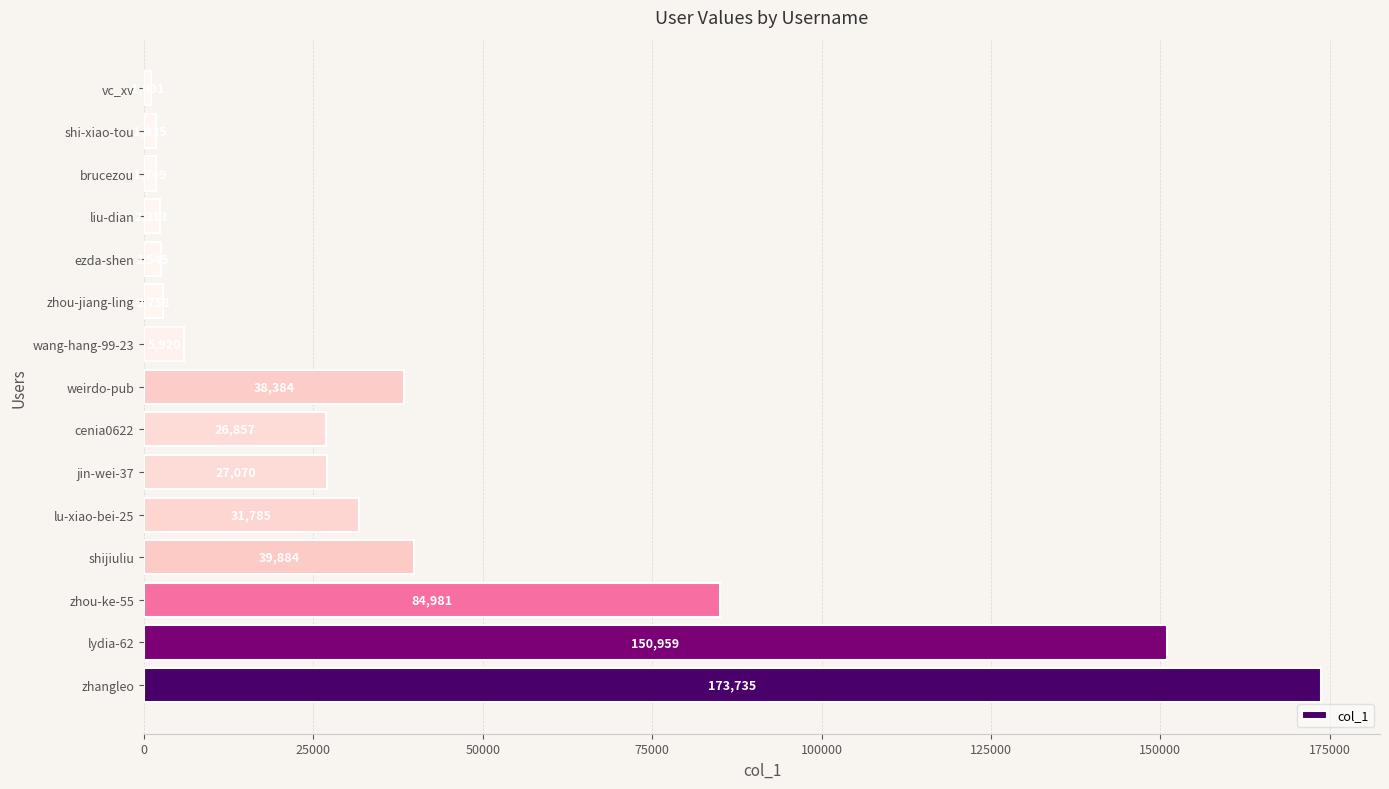

What is the difference between the second highest and second lowest values?

149210